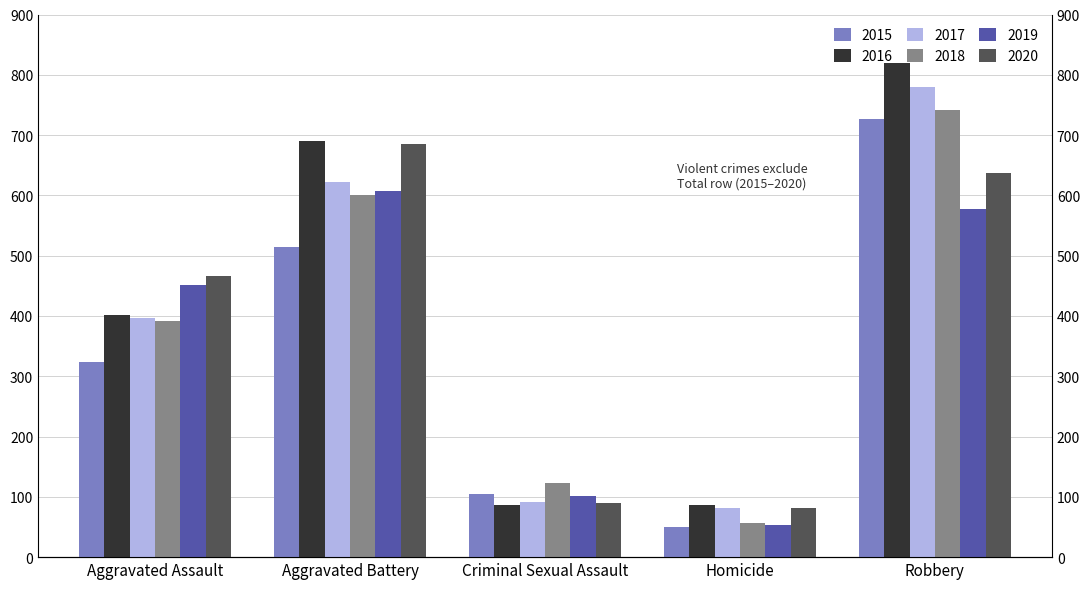

How many bars are there in total?

30